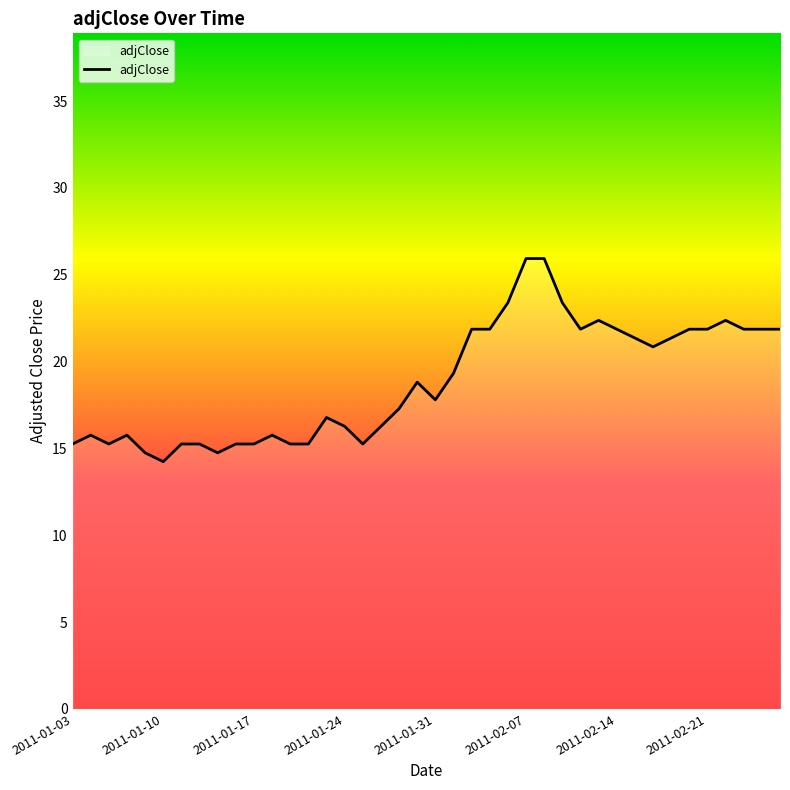

What is the smallest value displayed?

14.2